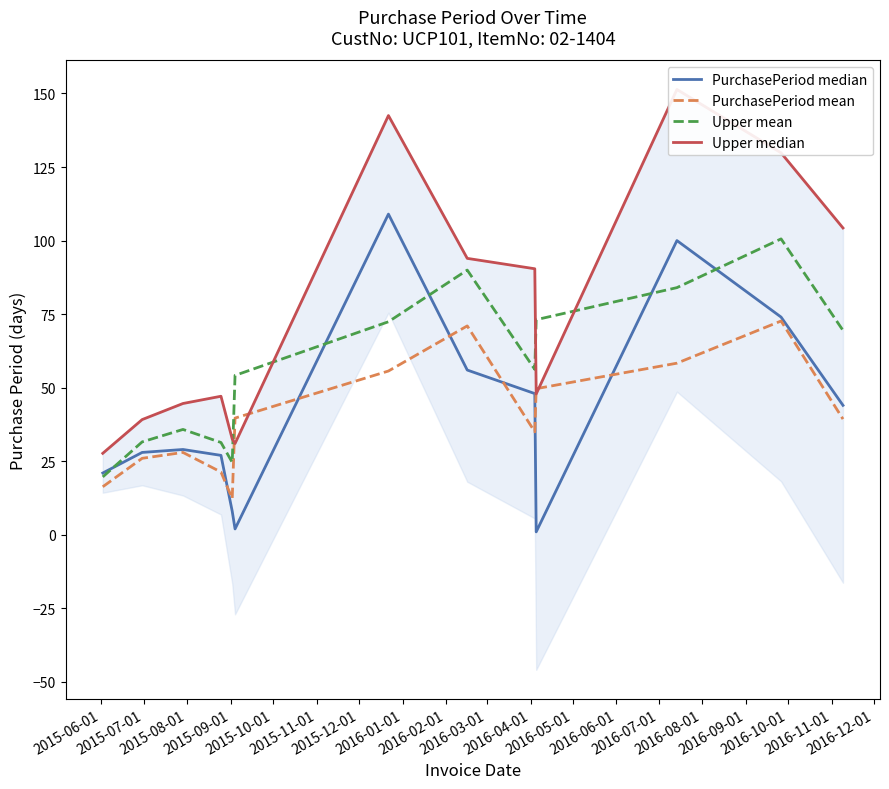

How many intersections are there between Upper mean and PurchasePeriod median?

5